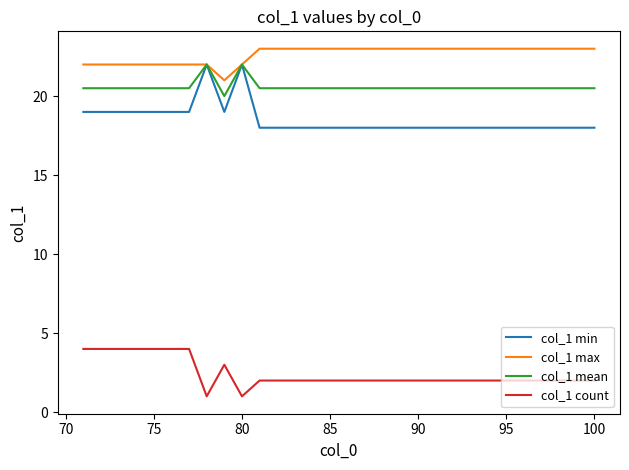

Reading left to right, extract all data points from this chart.

col_1 min: 19.0	19.0	19.0	19.0	19.0	19.0	19.0	22.0	19.0	22.0	18.0	18.0	18.0	18.0	18.0	18.0	18.0	18.0	18.0	18.0	18.0	18.0	18.0	18.0	18.0	18.0	18.0	18.0	18.0	18.0
col_1 max: 22.0	22.0	22.0	22.0	22.0	22.0	22.0	22.0	21.0	22.0	23.0	23.0	23.0	23.0	23.0	23.0	23.0	23.0	23.0	23.0	23.0	23.0	23.0	23.0	23.0	23.0	23.0	23.0	23.0	23.0
col_1 mean: 20.5	20.5	20.5	20.5	20.5	20.5	20.5	22.0	20.0	22.0	20.5	20.5	20.5	20.5	20.5	20.5	20.5	20.5	20.5	20.5	20.5	20.5	20.5	20.5	20.5	20.5	20.5	20.5	20.5	20.5
col_1 count: 4.0	4.0	4.0	4.0	4.0	4.0	4.0	1.0	3.0	1.0	2.0	2.0	2.0	2.0	2.0	2.0	2.0	2.0	2.0	2.0	2.0	2.0	2.0	2.0	2.0	2.0	2.0	2.0	2.0	2.0